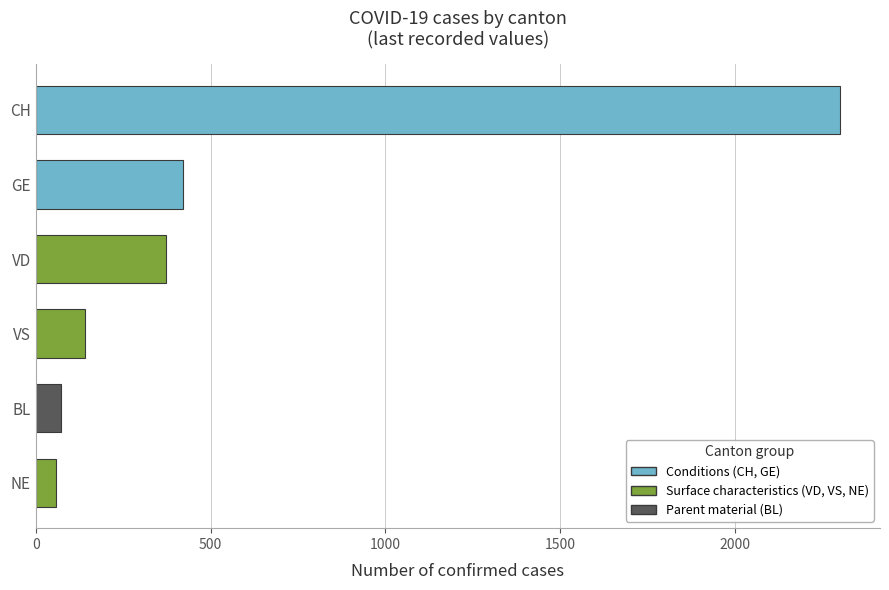

How many data points does each series have?

6